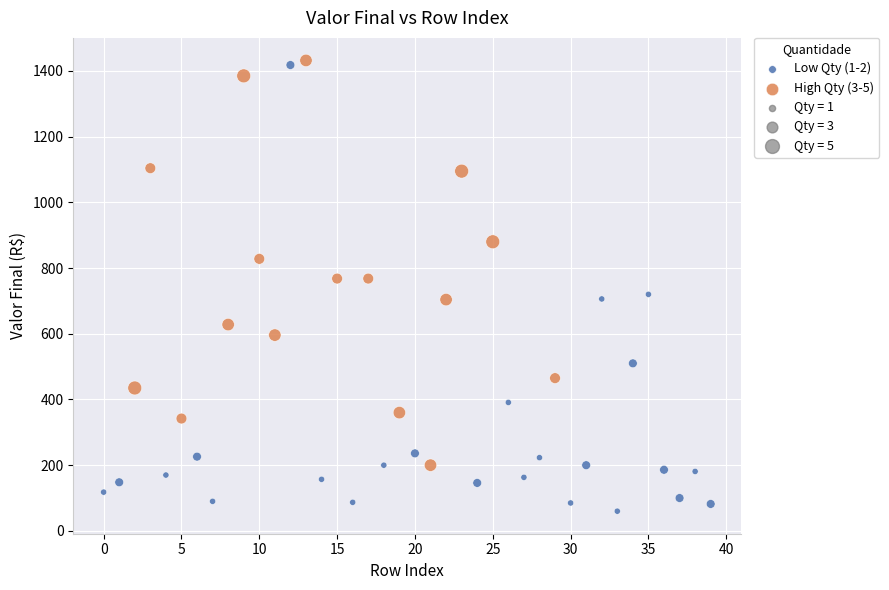

Which series reaches the minimum Y coordinate?

Low Qty (1-2)